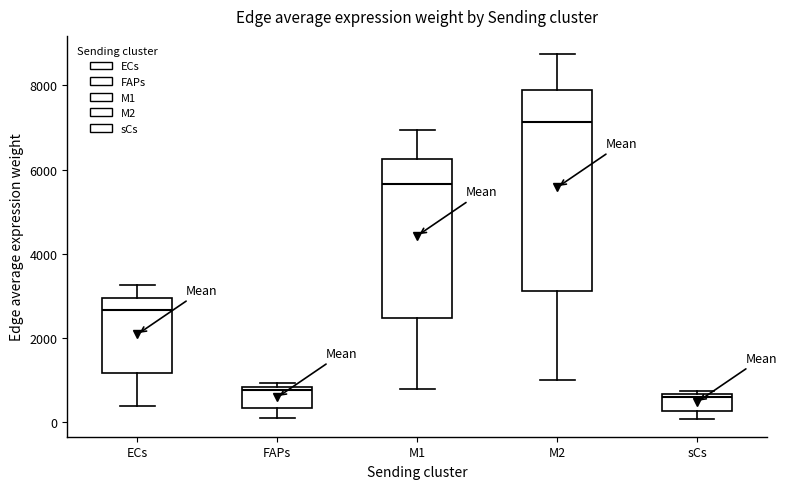

Reading left to right, read every box against the y-axis: the position of its median line, the range the box covers, and the ends of its whiskers. The values are not printed on the chart, so give them approximately, as read against the axis.

ECs: median 2600, box 1200 to 3000, whiskers 400 to 3200
FAPs: median 800 (just below the box's upper edge), box 400 to 800, whiskers 200 to 1000
M1: median 5600, box 2400 to 6200, whiskers 800 to 7000
M2: median 7200, box 3200 to 7800, whiskers 1000 to 8800
sCs: median 600 (just below the box's upper edge), box 200 to 600, whiskers 0 to 800